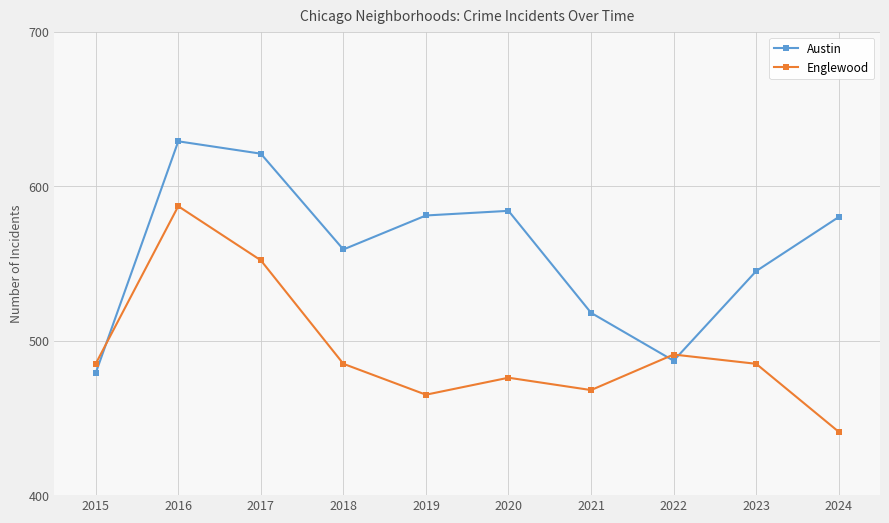

Is it true that Austin equals 559 at 2018?

True